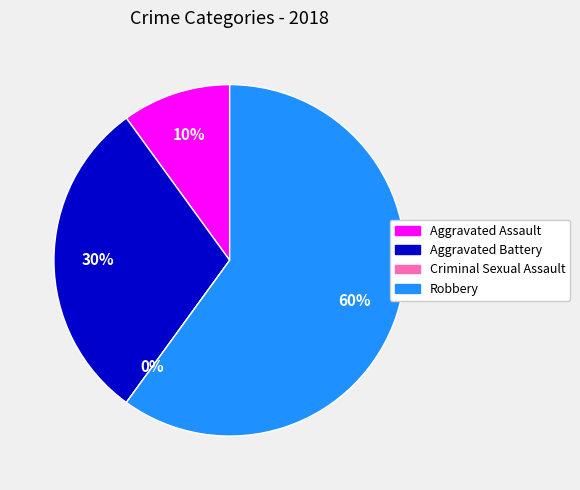

Which slice represents more than half of the pie?

Robbery